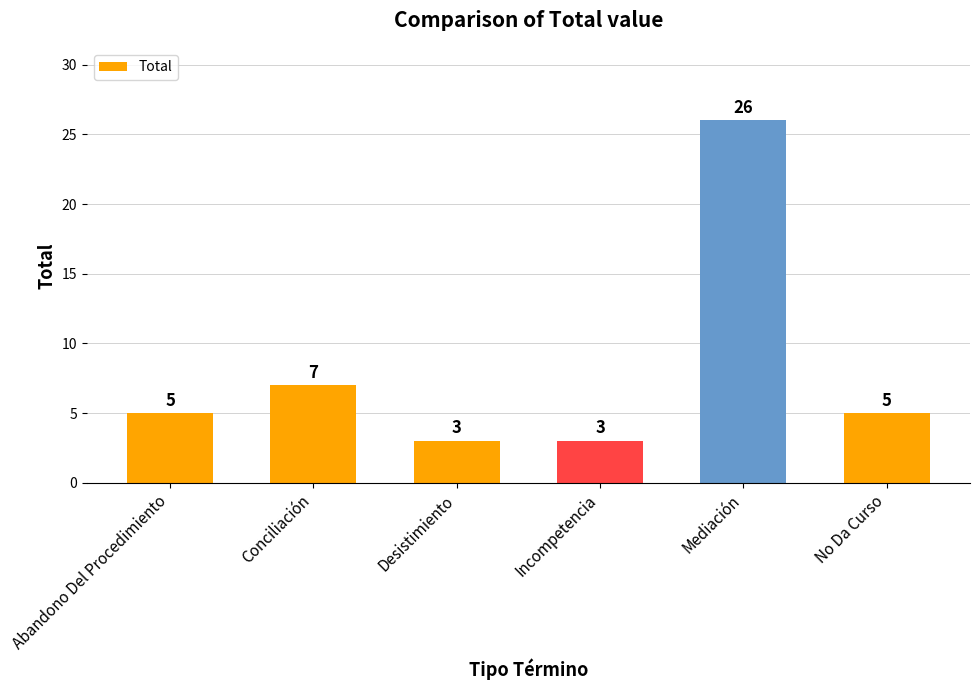

Between Abandono Del Procedimiento and Desistimiento, which is larger?

Abandono Del Procedimiento